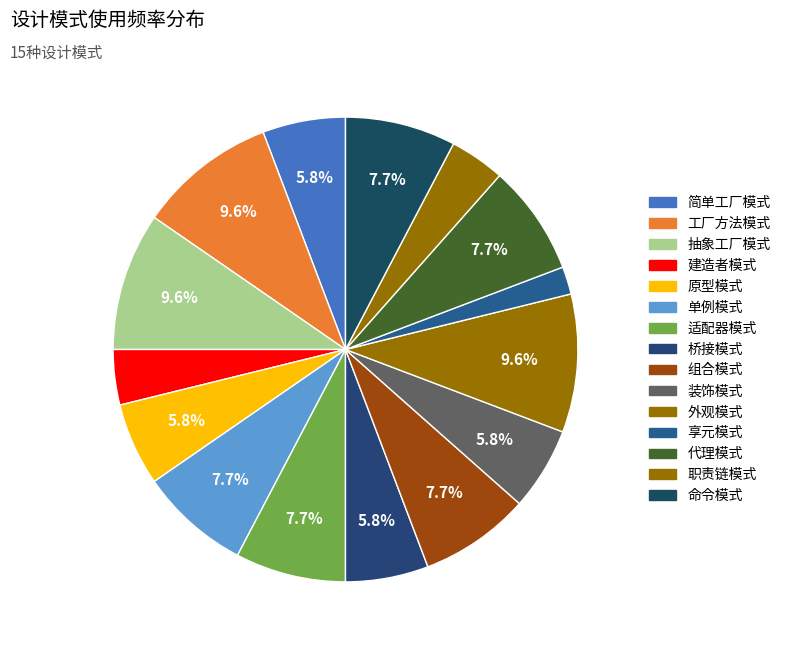

How many segments does this pie chart have?

15